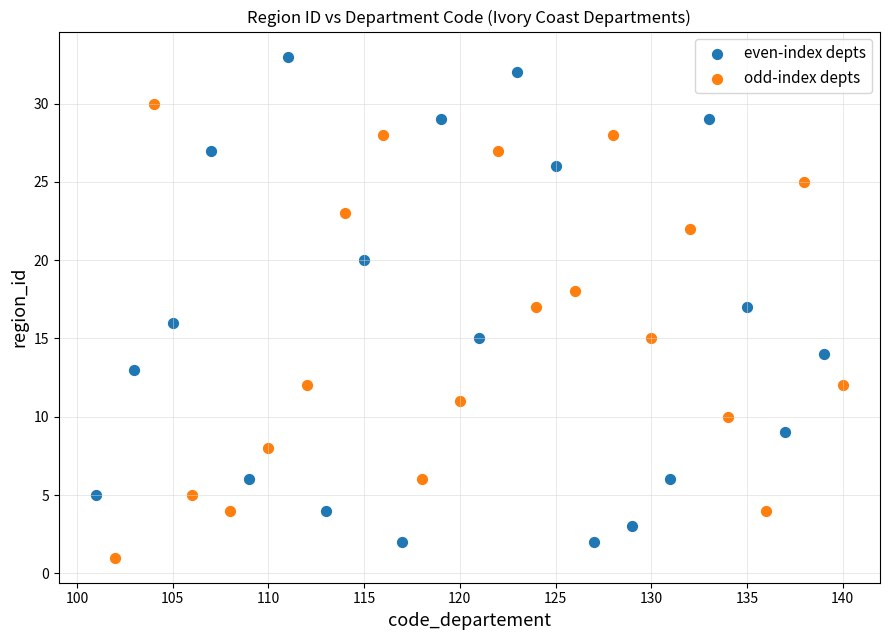

Which series has the widest spread of Y values?

even-index depts